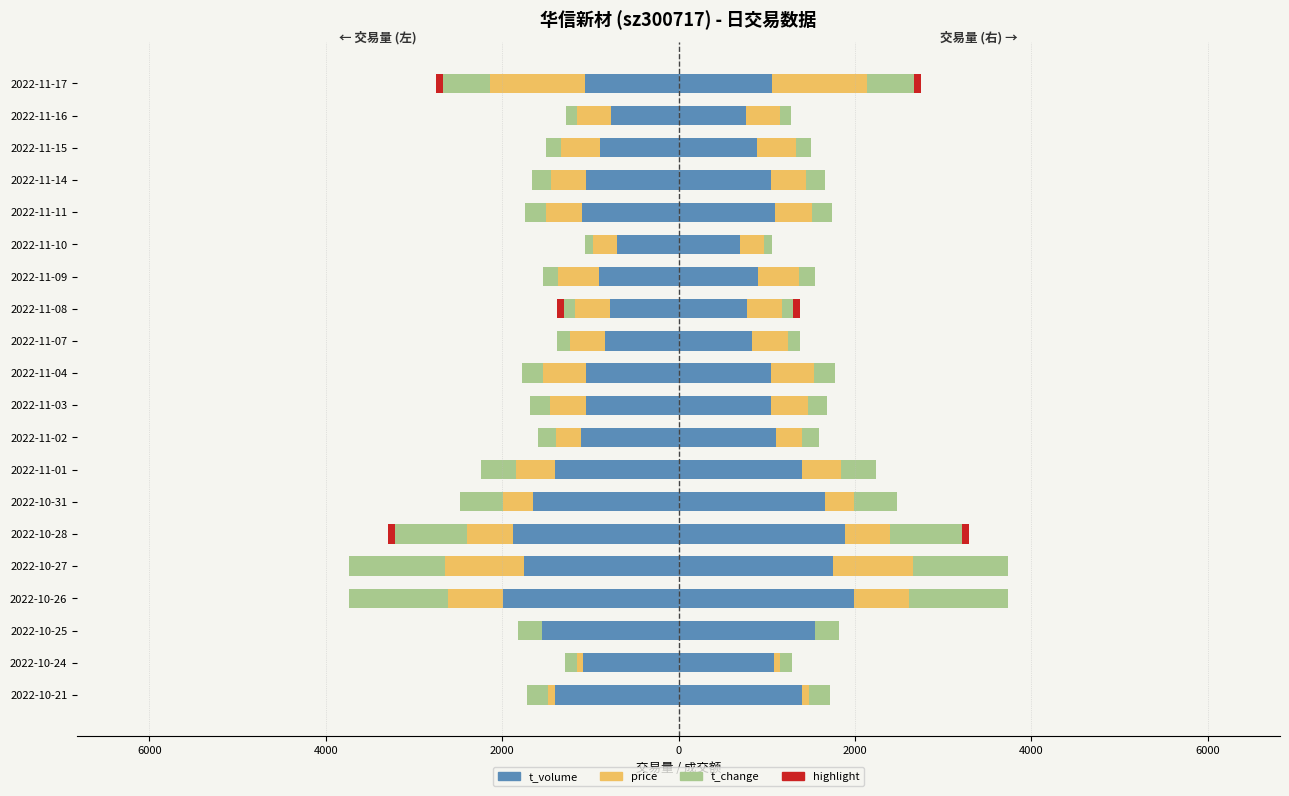

At how many categories does at least one series exceed -887?

19